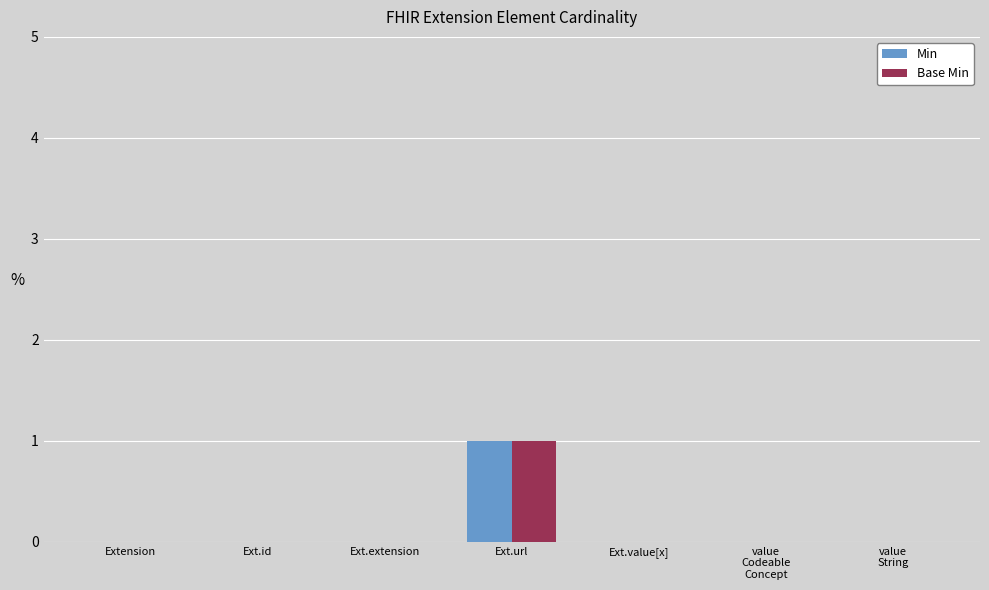

How many distinct data groups are displayed?

2